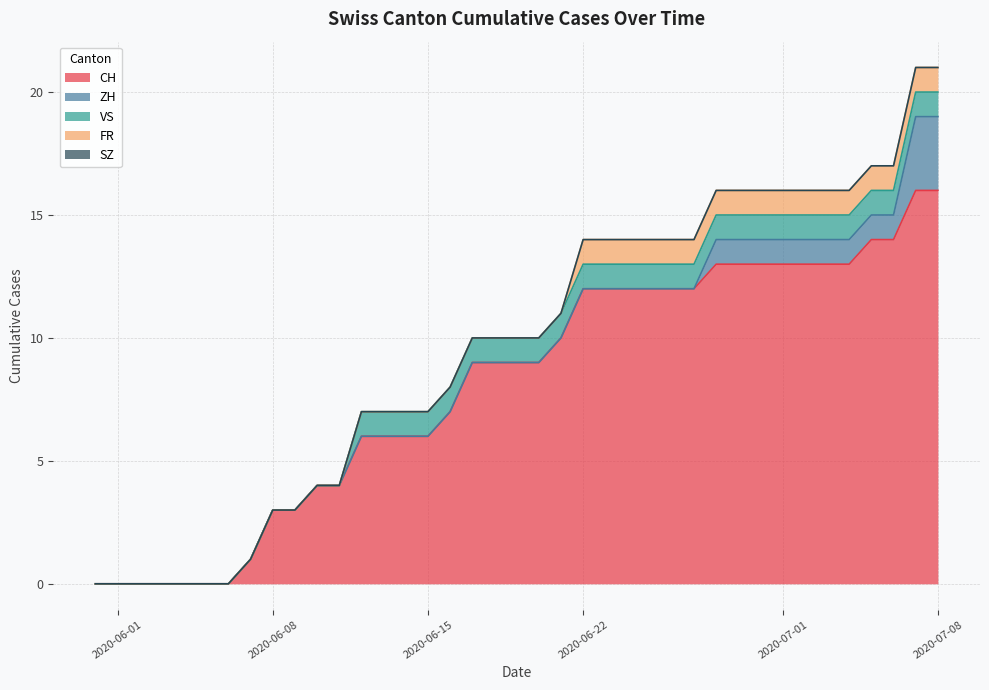

What is the greatest value displayed?

16